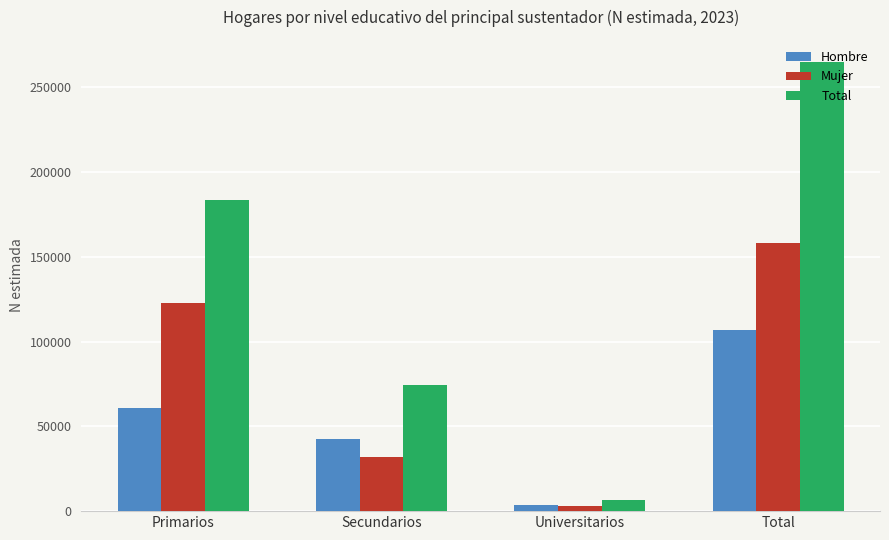

Are the bars grouped side by side (vs. stacked)?

Yes